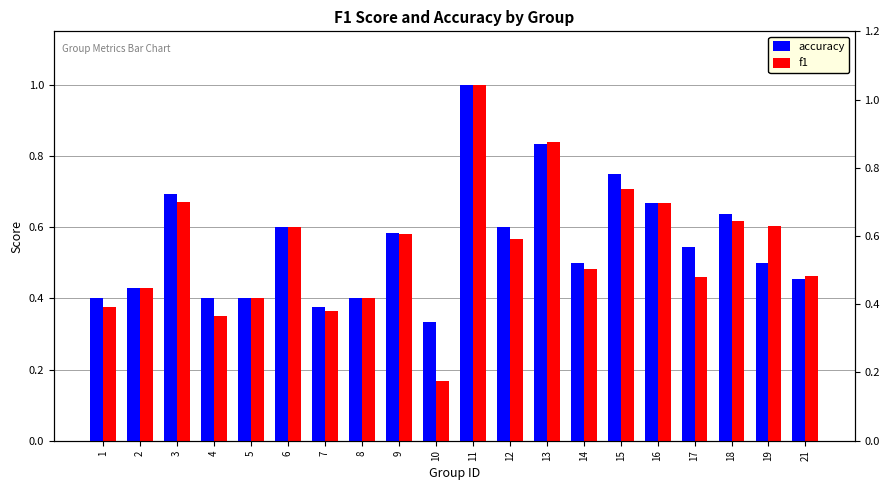

What is the difference between the maximum and minimum values in the accuracy series?

0.7